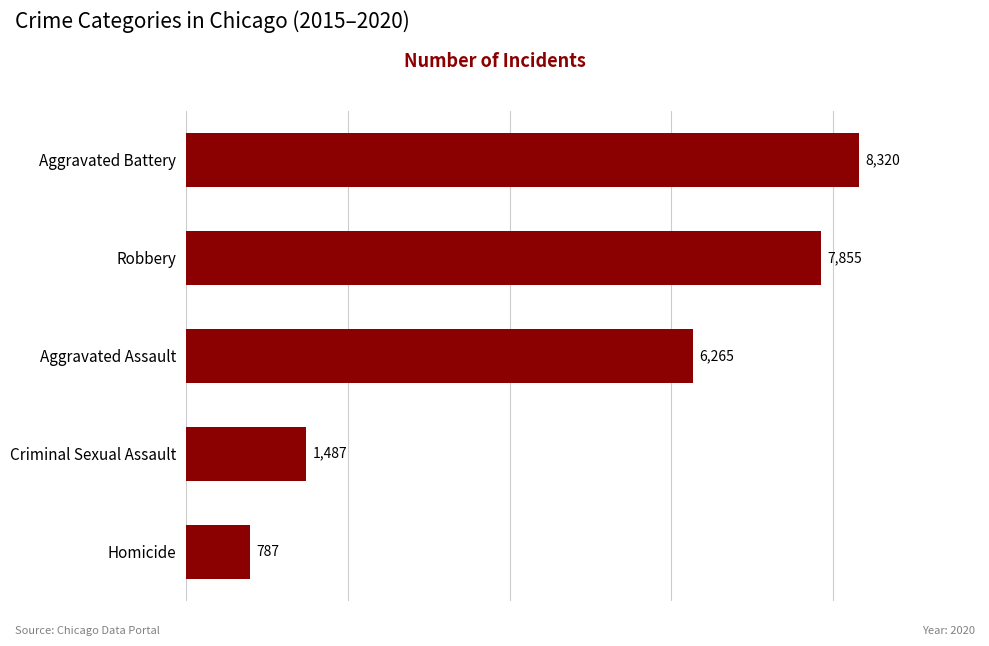

The value at Homicide is 787. True or false?

True